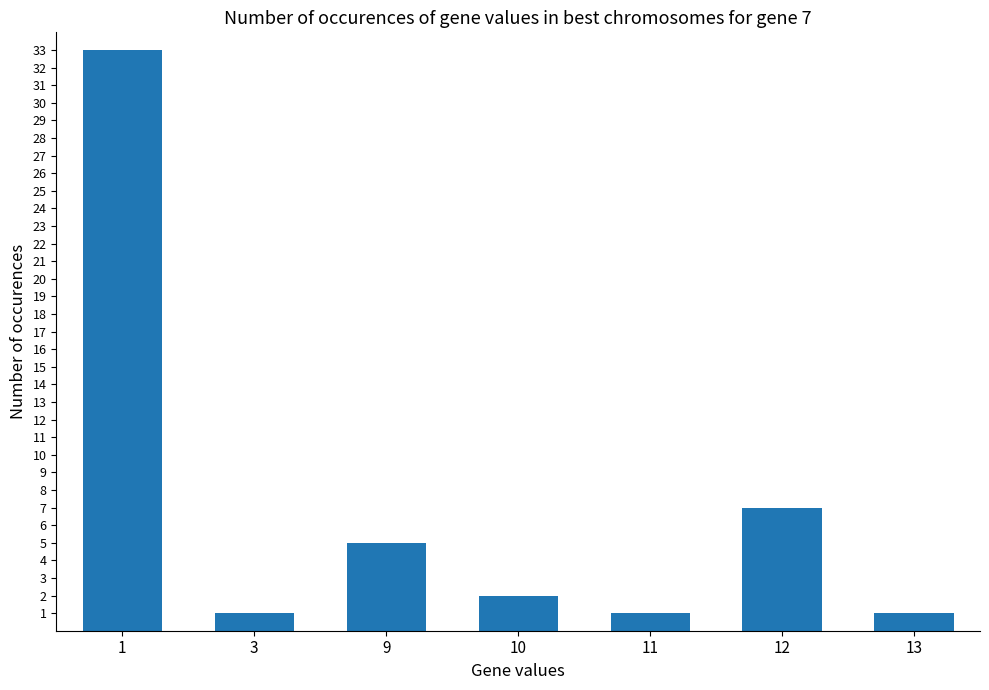

What is the sum of all values?

50